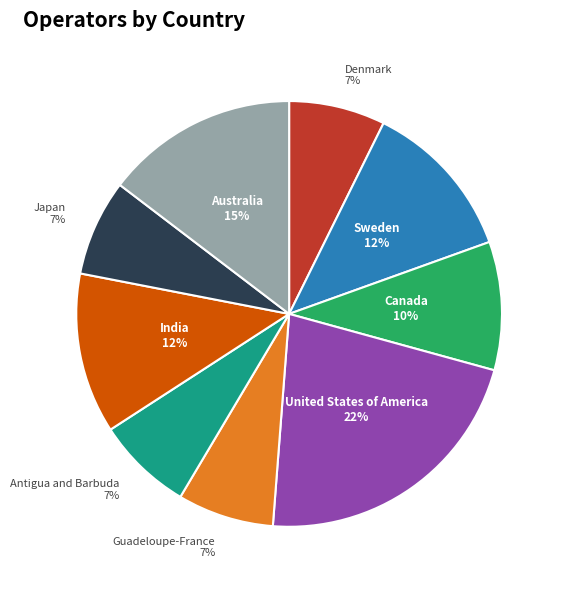

To the nearest percent, what percentage of the pie is Guadeloupe-France?

7%